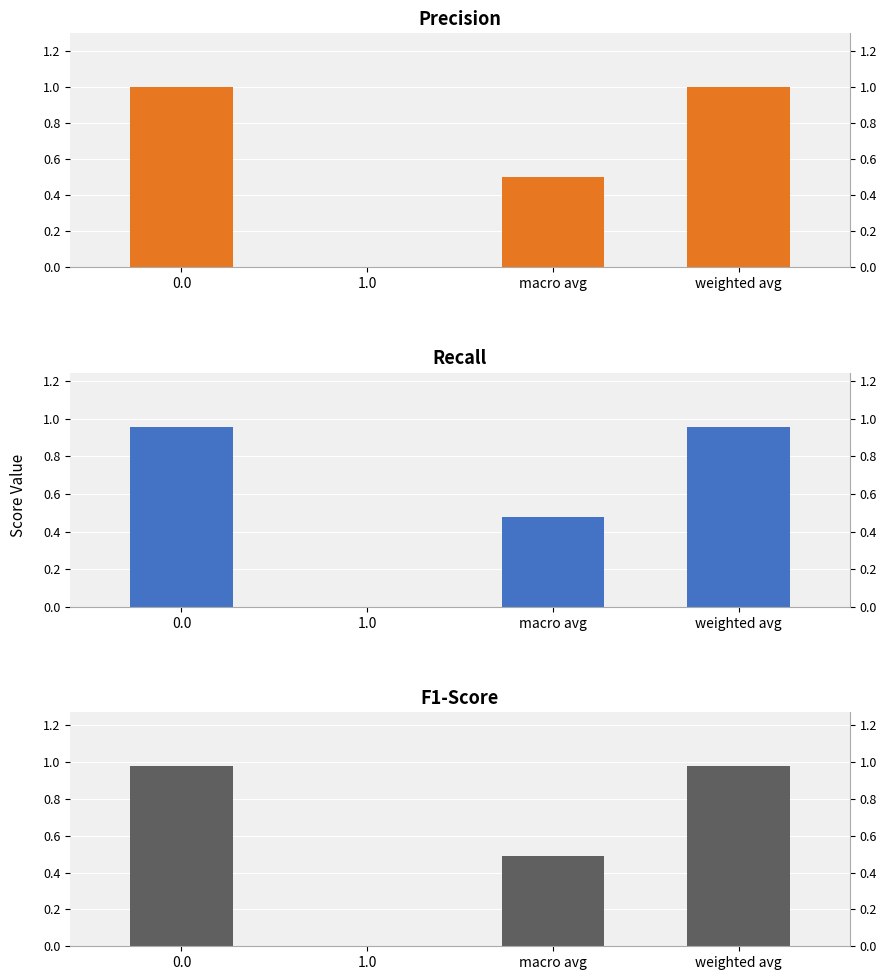

How many categories are shown in the chart?

4